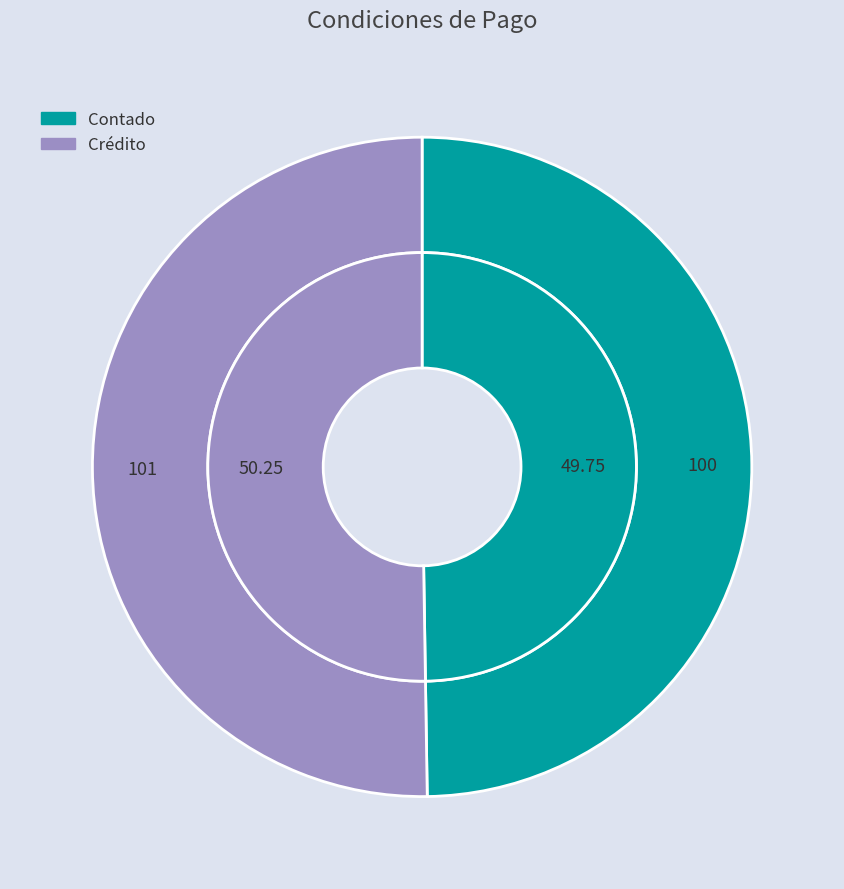

To the nearest percent, what is the combined percentage of Contado and Crédito?

100%